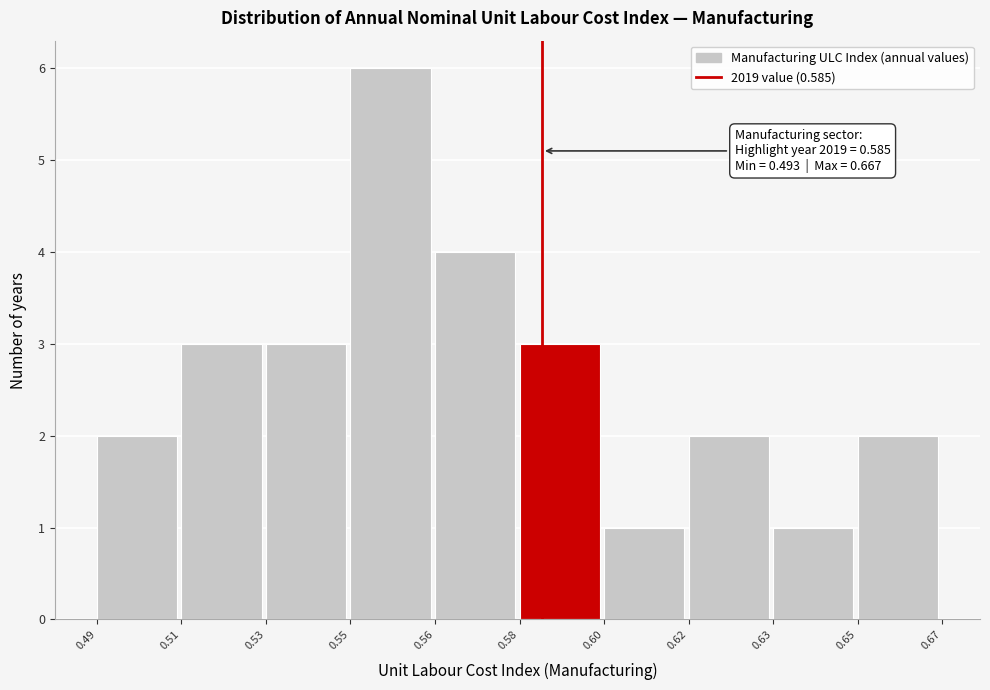

Reading left to right, transcribe all the data shown in this chart.

2	3	3	6	4	3	1	2	1	2